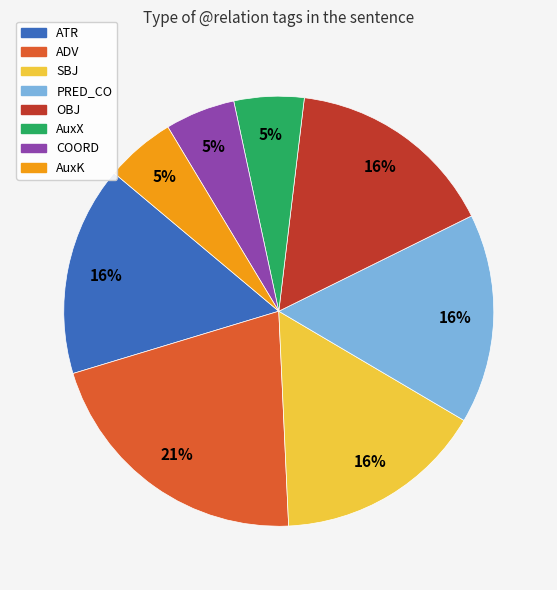

How many slices are in this pie chart?

8